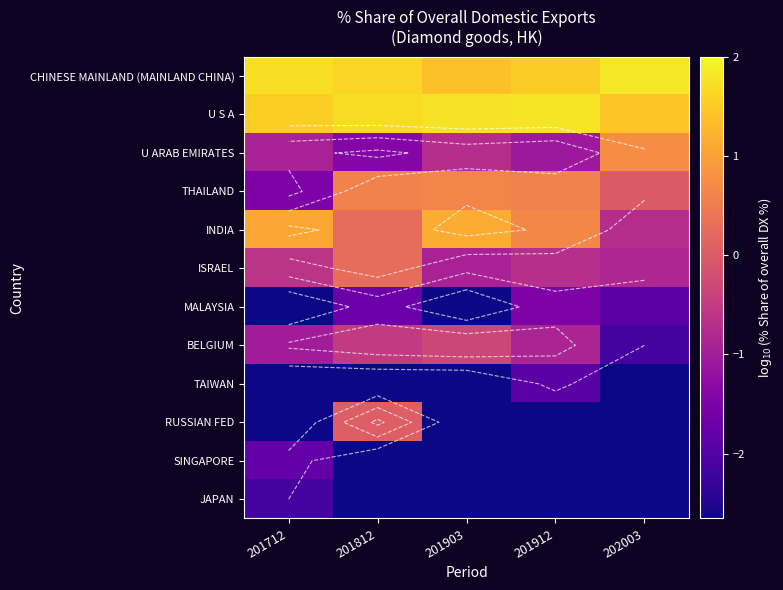

At how many categories does at least one series exceed 0?

5